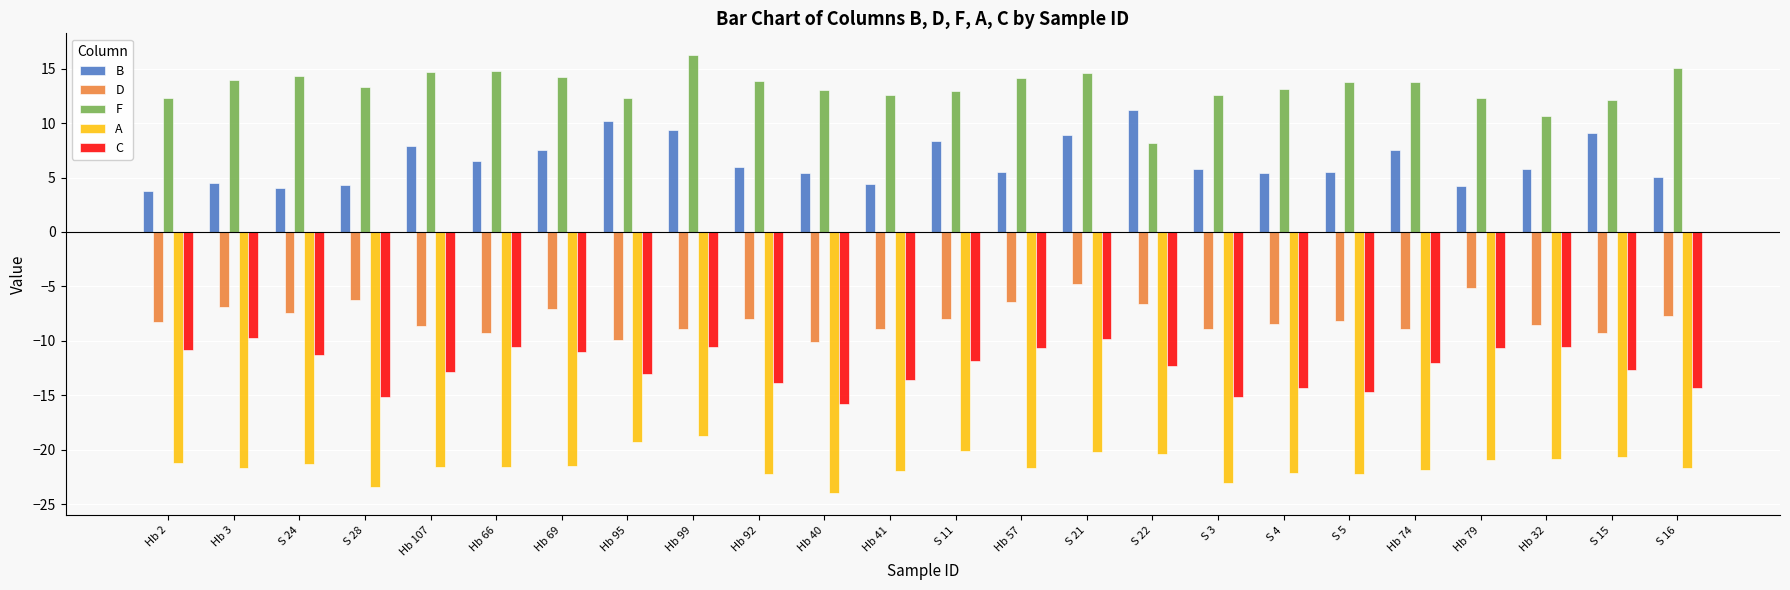

Is the value of B at Hb 69 greater than the value of C at Hb 3?

Yes